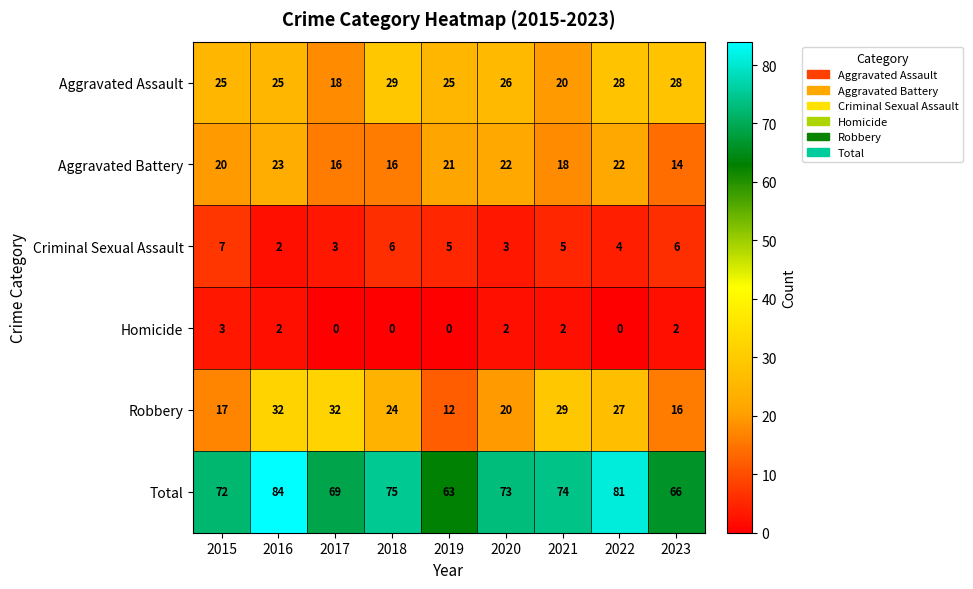

What is the difference between the highest and lowest values at 2022?

81